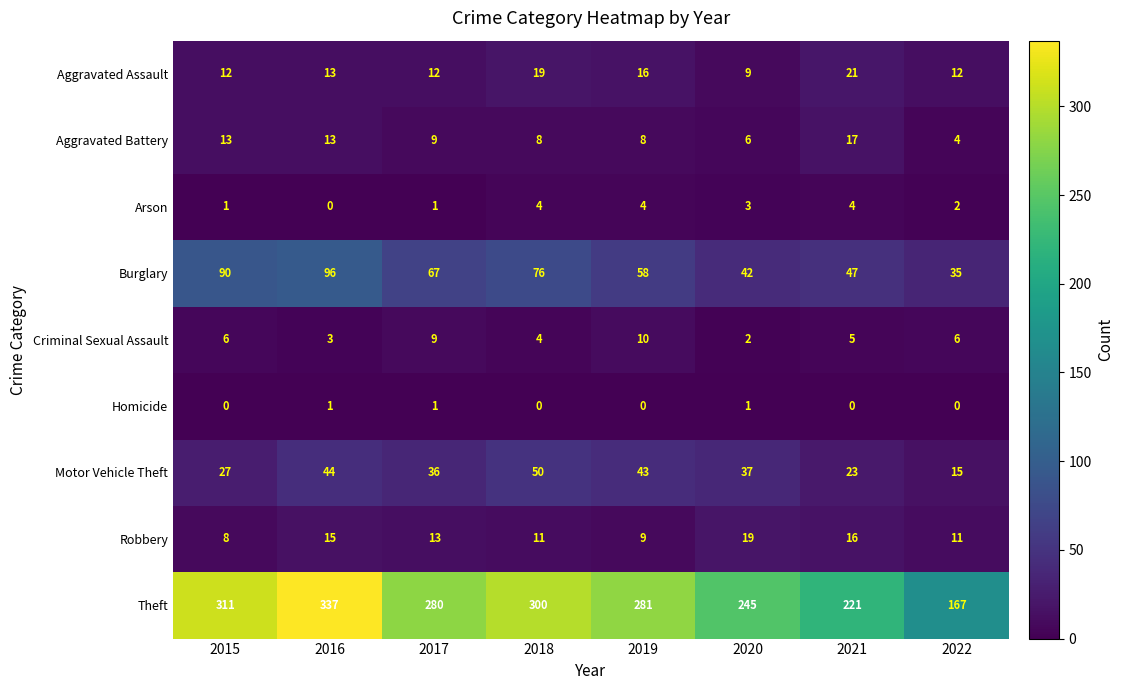

Rank the series by their maximum value, from lowest to highest.

Homicide, Arson, Criminal Sexual Assault, Aggravated Battery, Robbery, Aggravated Assault, Motor Vehicle Theft, Burglary, Theft